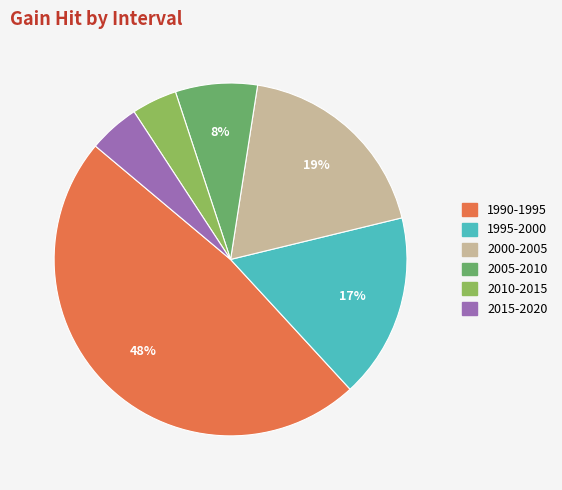

How many segments does this pie chart have?

6